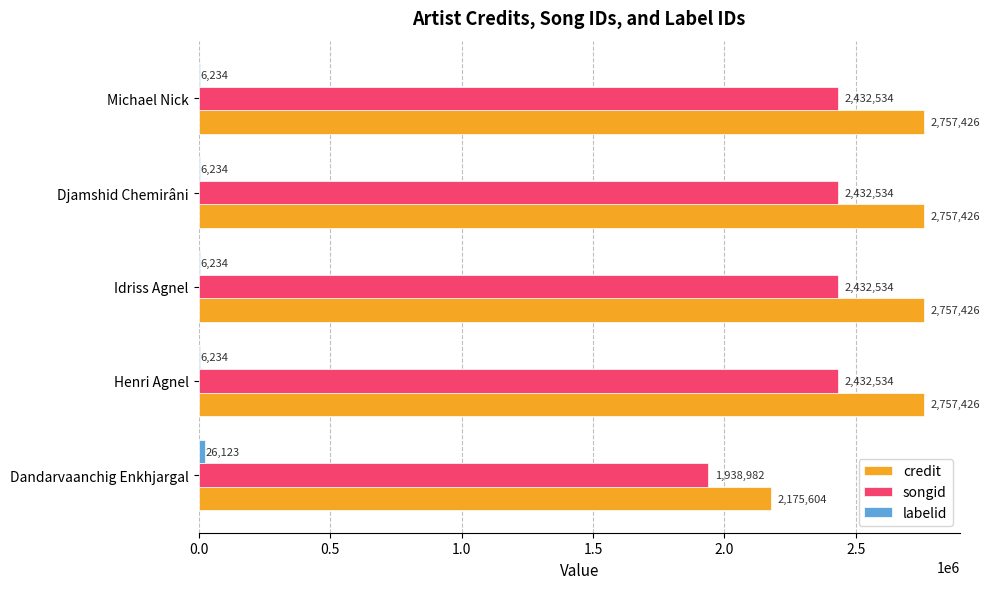

Between Dandarvaanchig Enkhjargal and Djamshid Chemirâni, which series saw the biggest shift?

credit